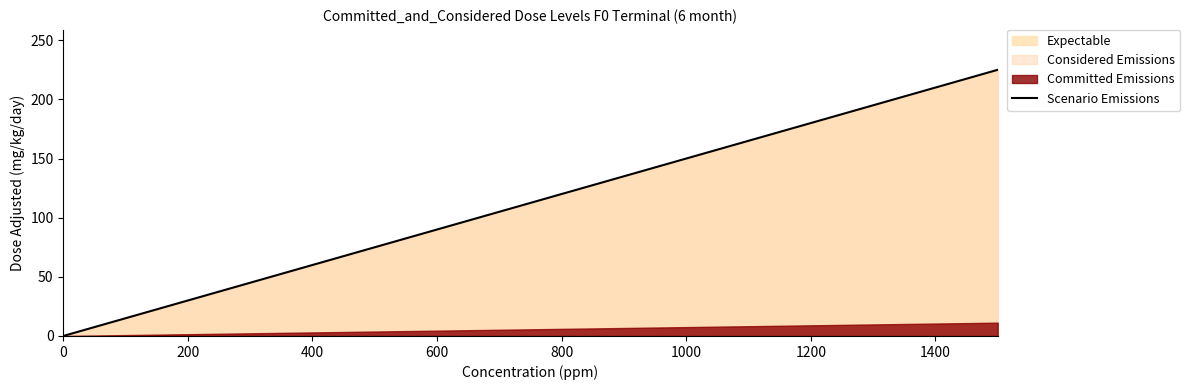

Is it true that Scenario Emissions equals 6 at 200?

False